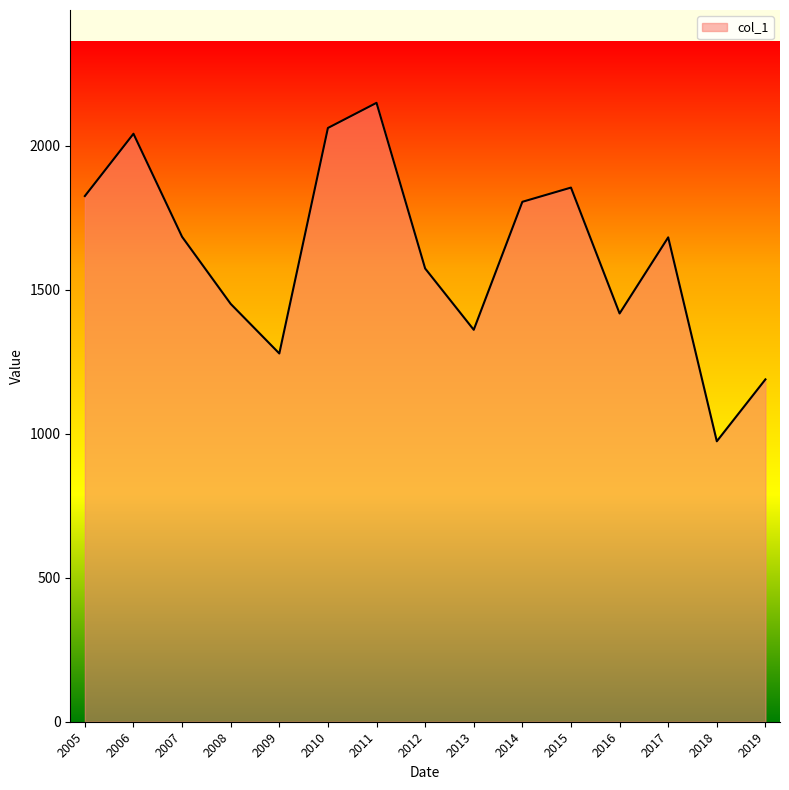

Approximately how many times larger is the value at 2018 compared to 2009?

0.8